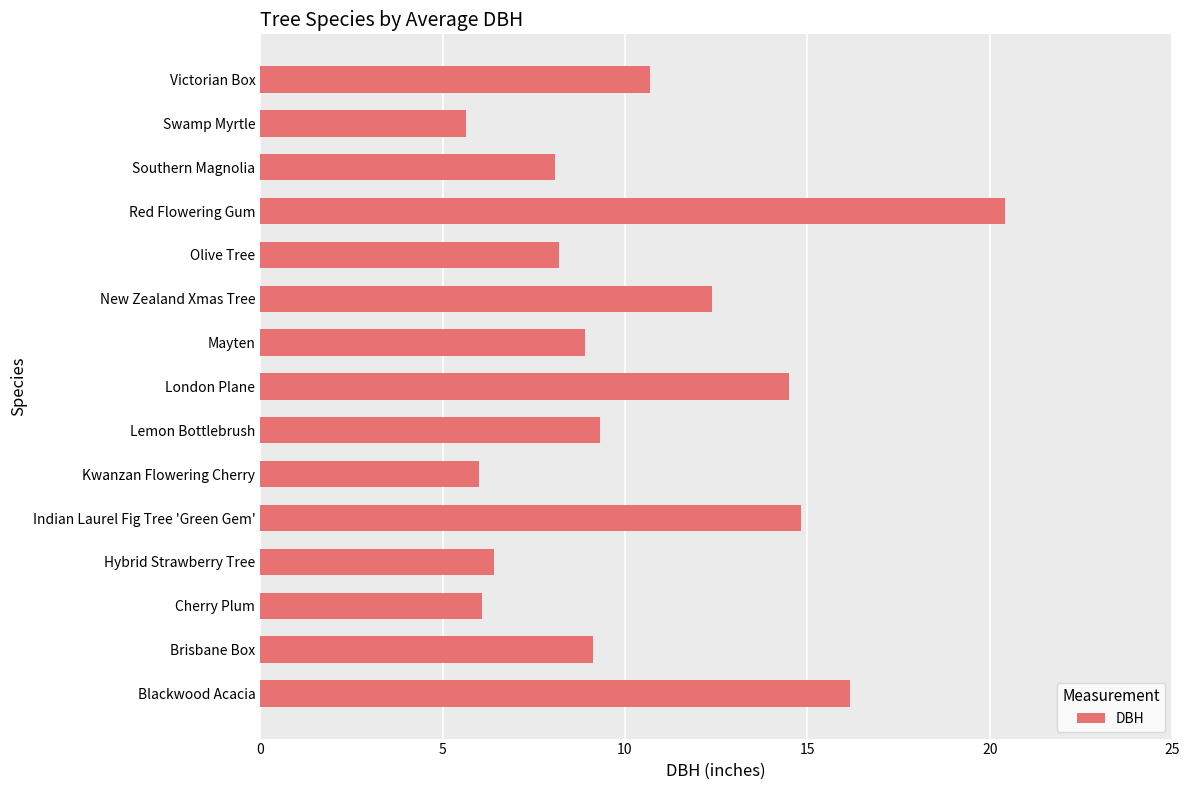

What is the ratio of the value at Victorian Box to the value at Red Flowering Gum?

0.5